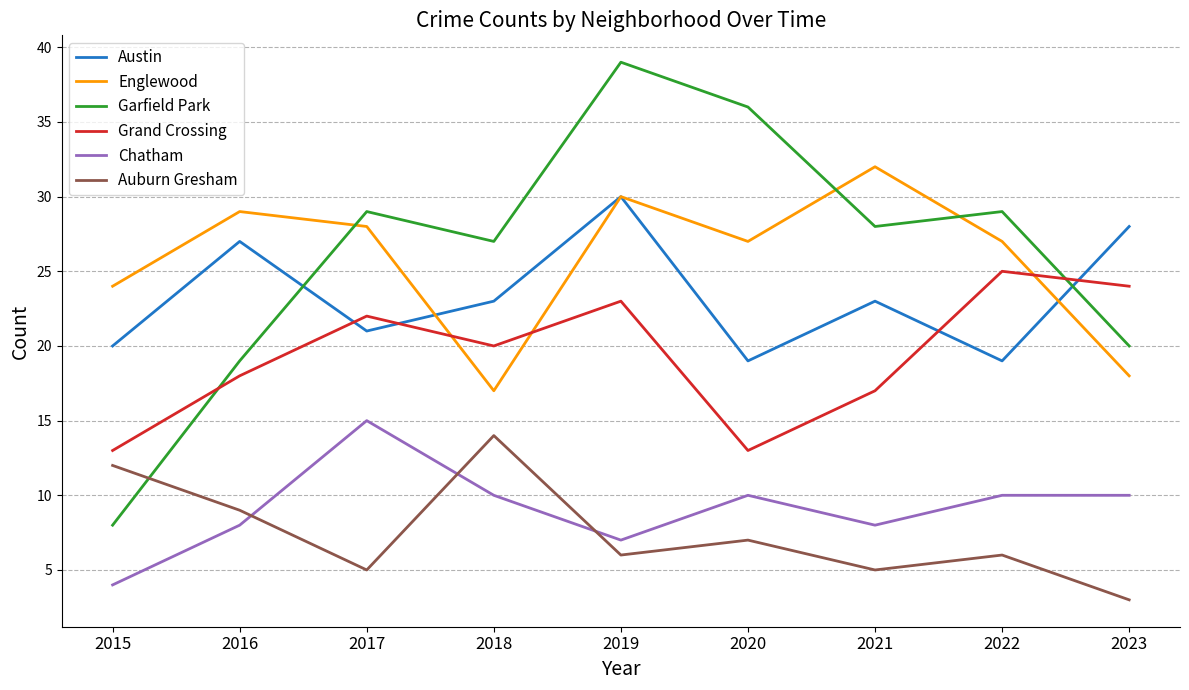

The Grand Crossing series shows 22 at 2017. True or false?

True